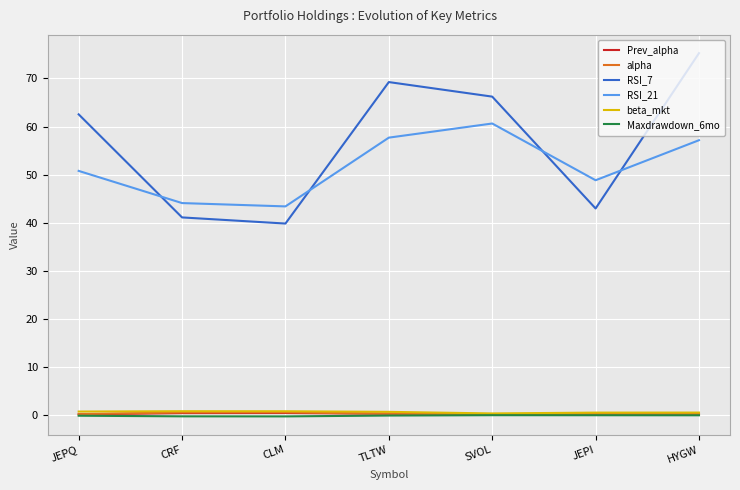

What is the greatest value displayed?

75.3